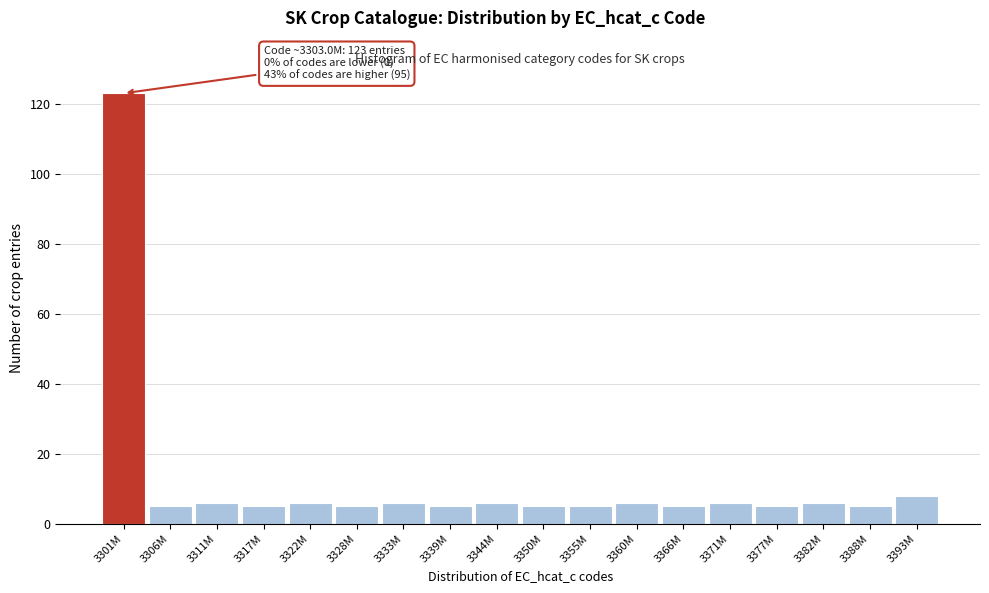

Reading right to left, list all the values displayed in this chart.

8	5	6	5	6	5	6	5	5	6	5	6	5	6	5	6	5	123